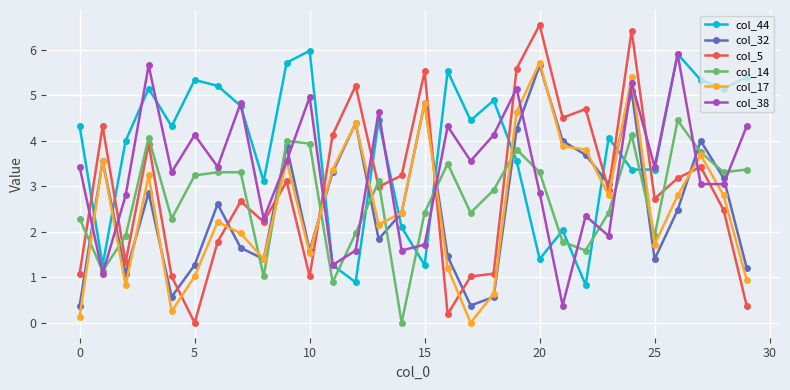

True or false: col_14 and col_44 intersect in this chart.

True